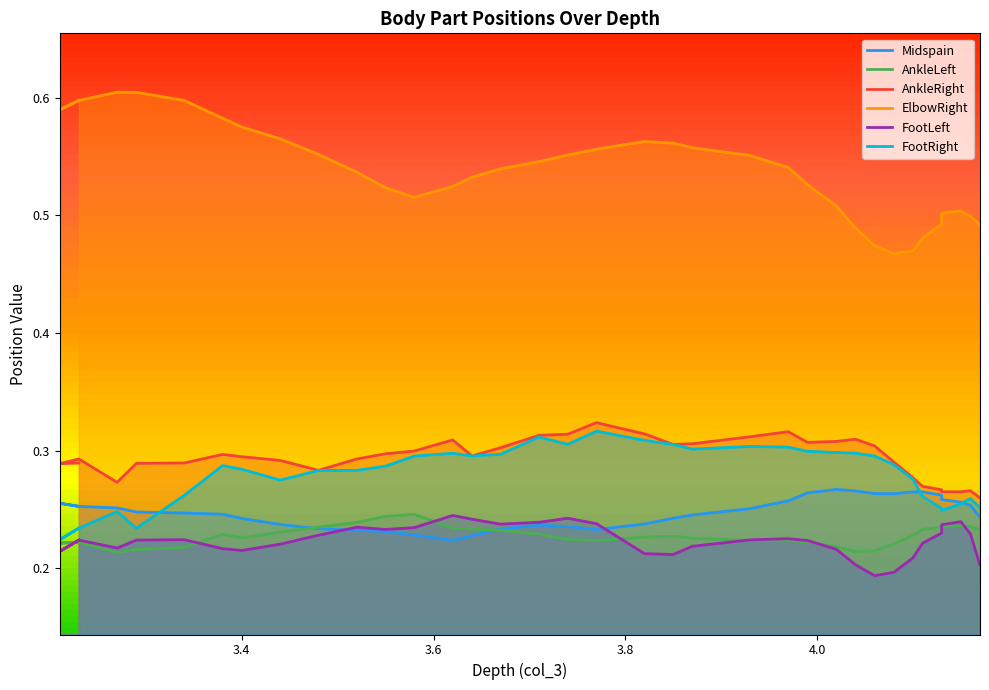

Count the AnkleRight values in the range 0 to 1.

36